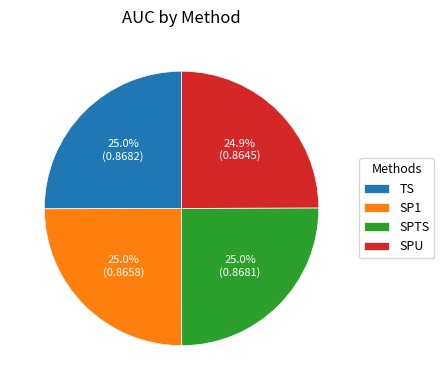

What portion of the pie excludes SPTS?

75.0%